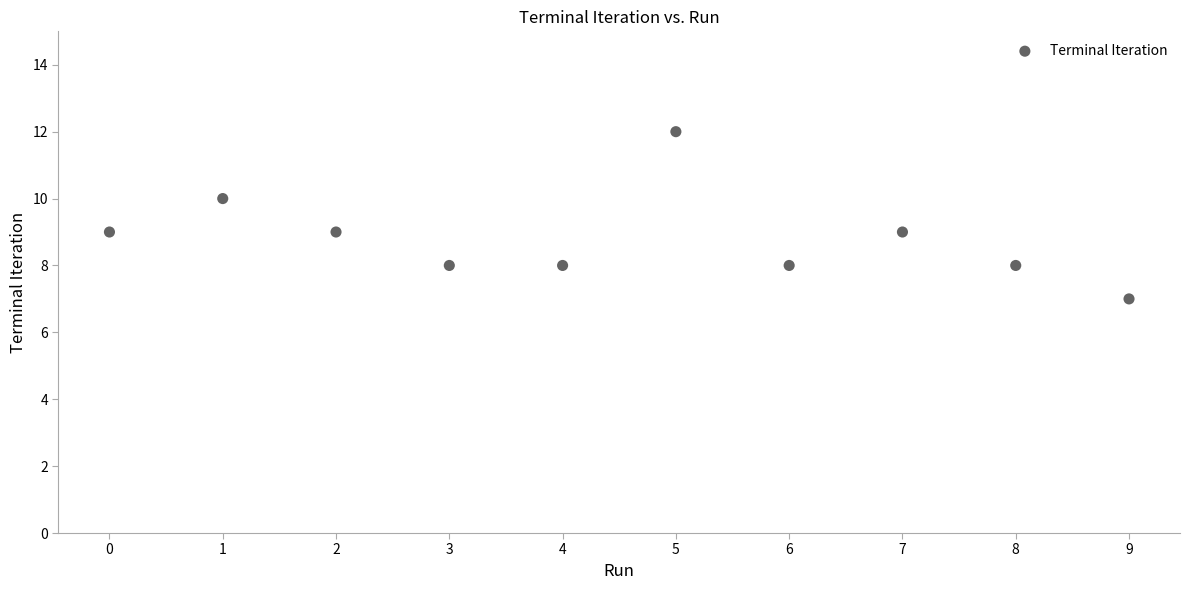

What is the range of Y values (max minus min)?

5